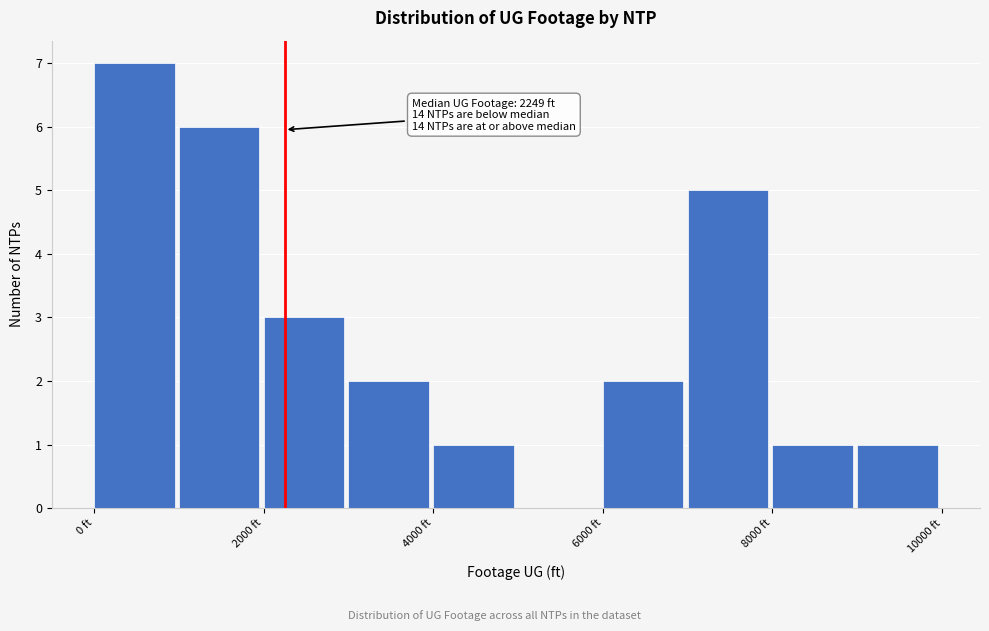

Over which range of the x-axis is the bar tallest?

0 to 1000